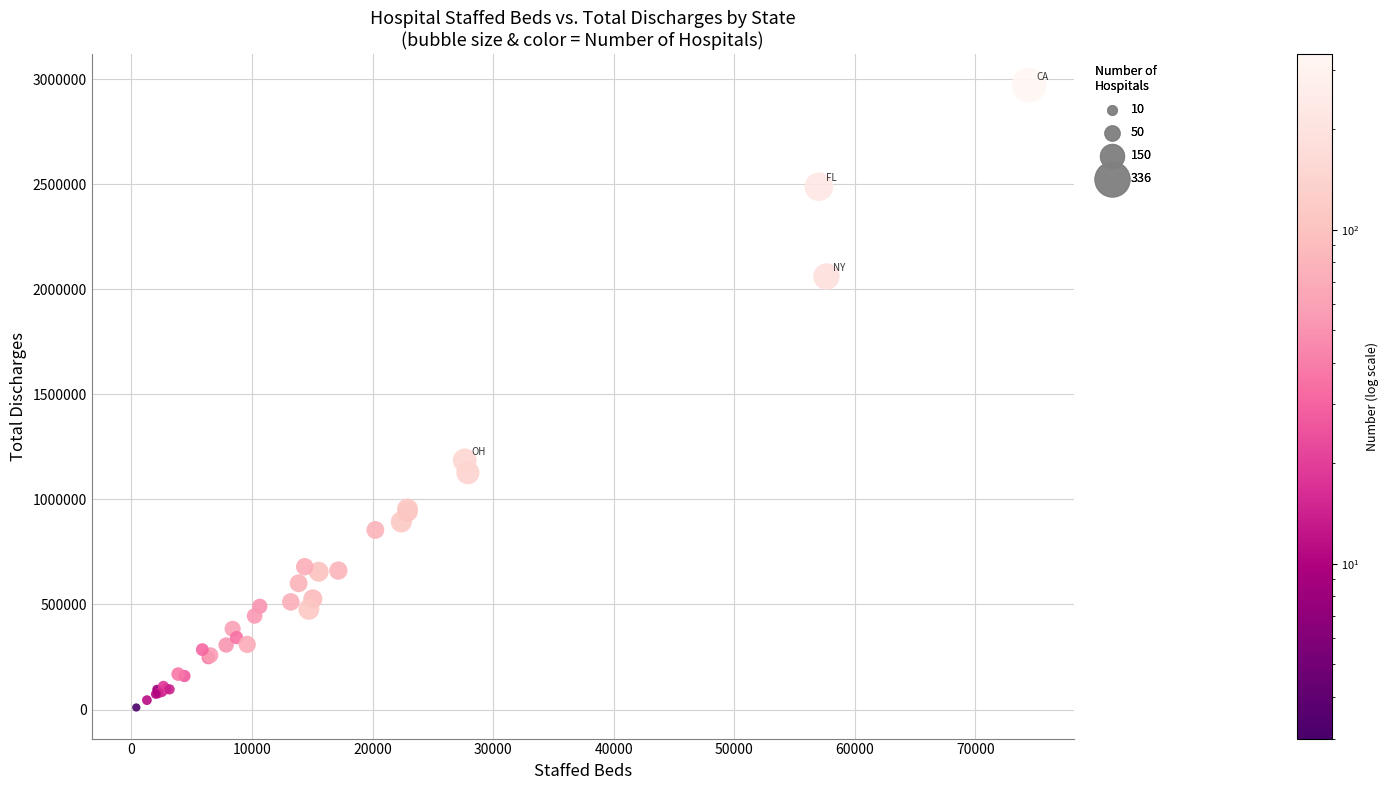

What Y value in the scatter plot is closest to 1490745?

1185728